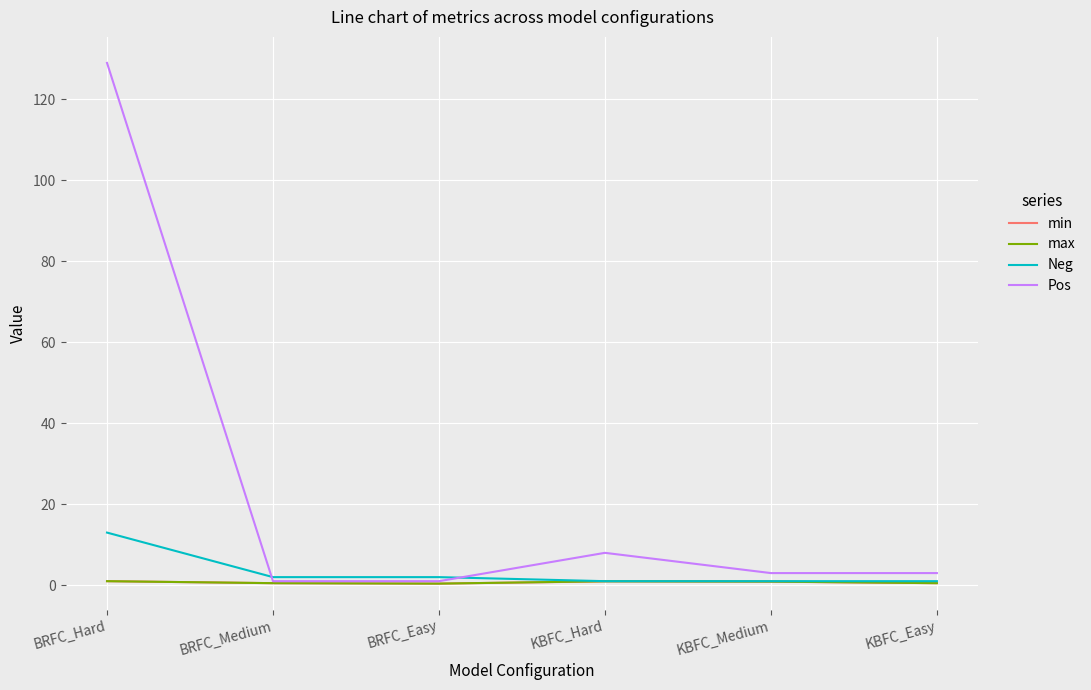

At which label is Pos closest to 65?

KBFC_Hard